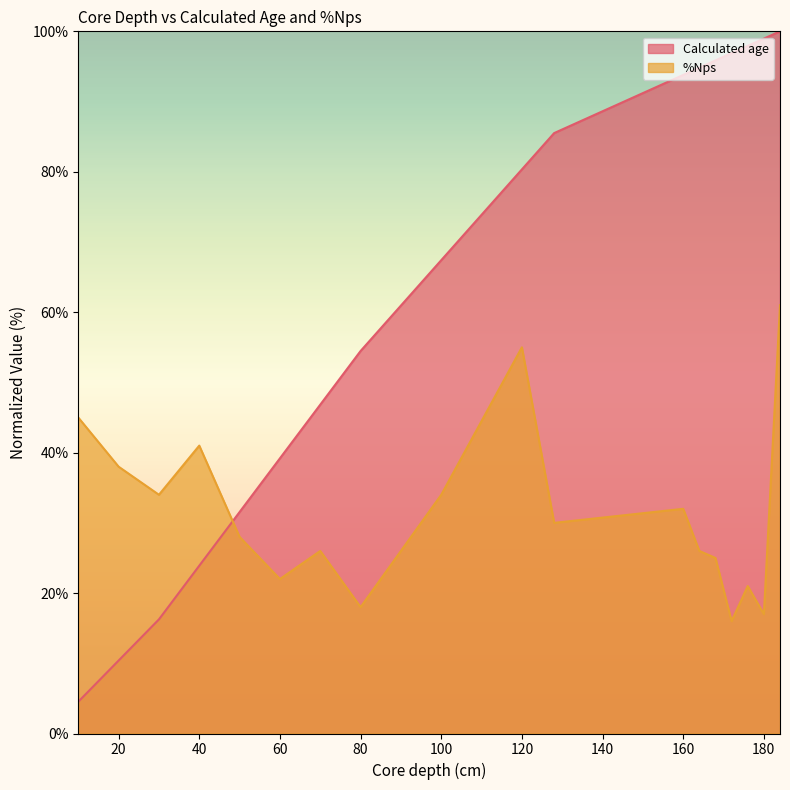

Reading right to left, what are all the values shown in this chart?

Calculated age: 184=100.0	180=99.0	176=97.9	172=96.9	168=95.9	164=94.8	160=93.8	128=85.5	120=80.3	100=67.4	90=60.9	80=54.5	70=46.8	60=39.2	50=31.5	40=23.9	30=16.3	20=10.4	10=4.5
%Nps: 184=61.0	180=17.0	176=21.0	172=16.0	168=25.0	164=26.0	160=32.0	128=30.0	120=55.0	100=34.0	90=26.0	80=18.0	70=26.0	60=22.0	50=28.0	40=41.0	30=34.0	20=38.0	10=45.0